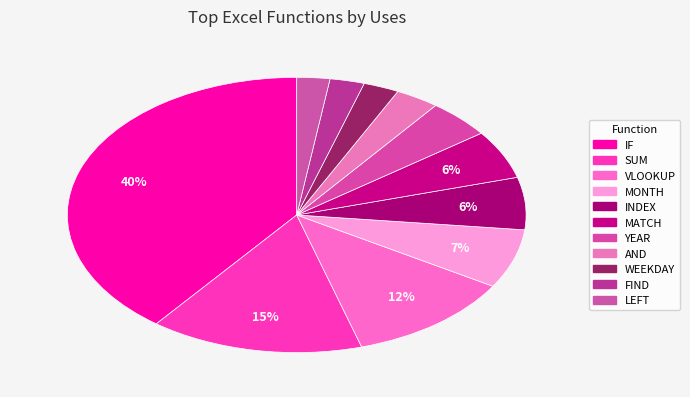

How many slices are in this pie chart?

11